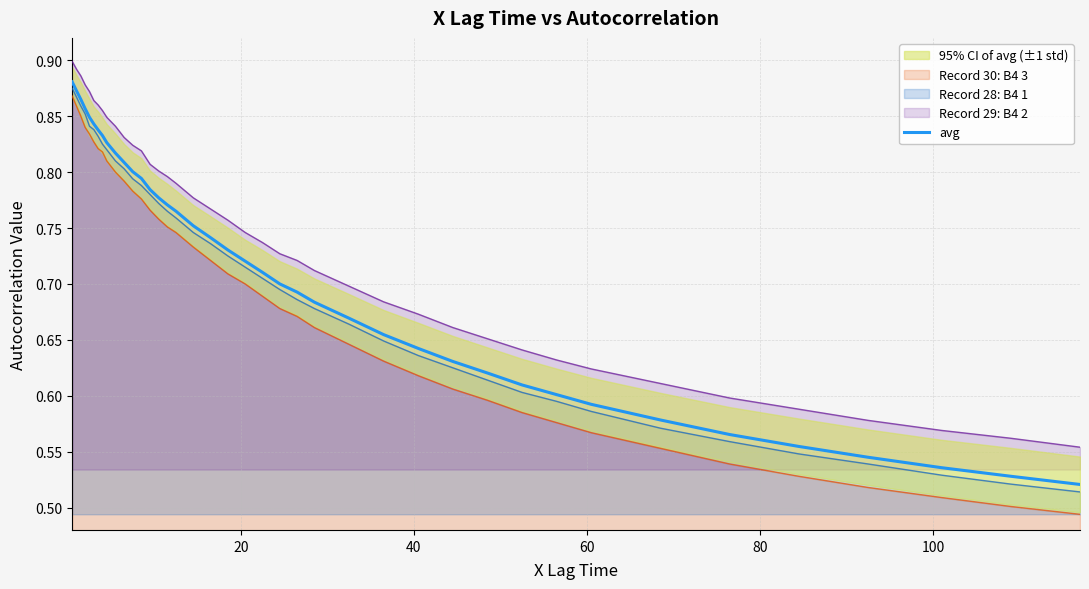

True or false: Record 30: B4 3 and Record 29: B4 2 cross at least once.

False